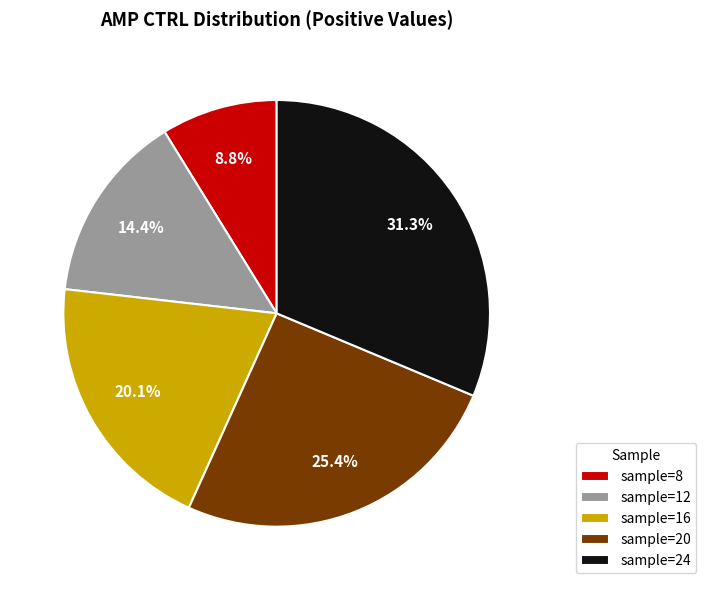

Which slice is the smallest?

sample=8